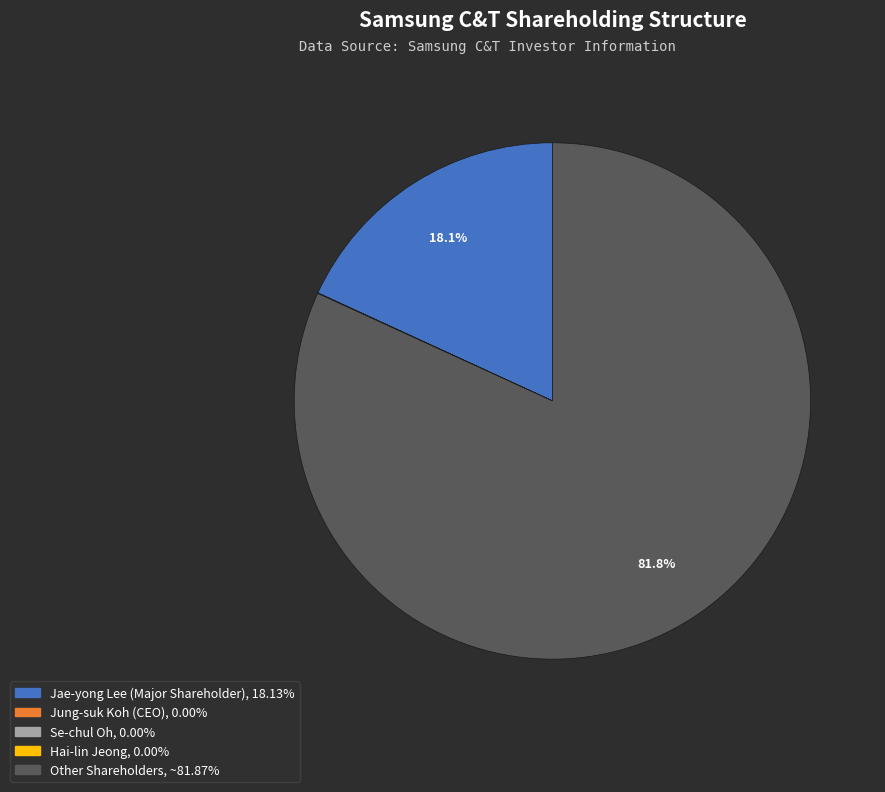

Is there any slice that represents more than half of the pie?

Yes